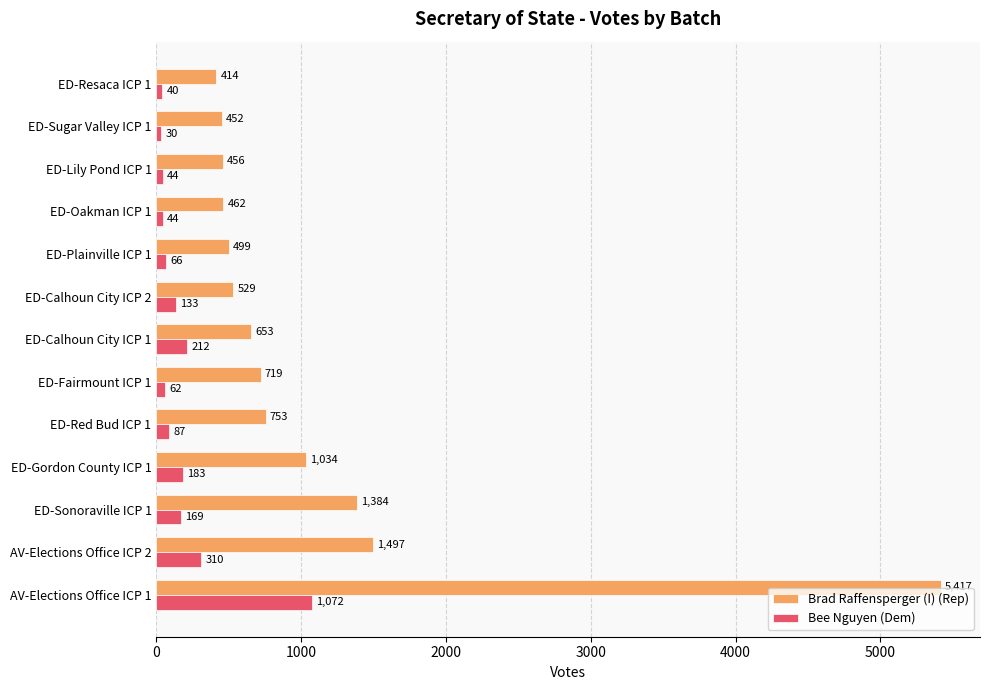

Is it true that Brad Raffensperger (I) (Rep) equals 259 at ED-Plainville ICP 1?

False